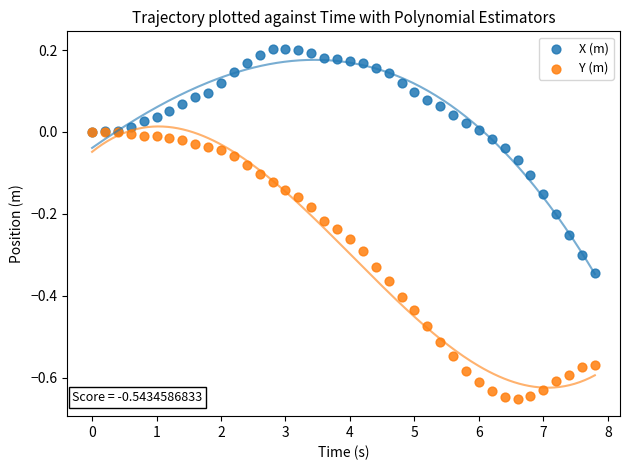

What are all the series names shown in the legend?

X (m), Y (m)